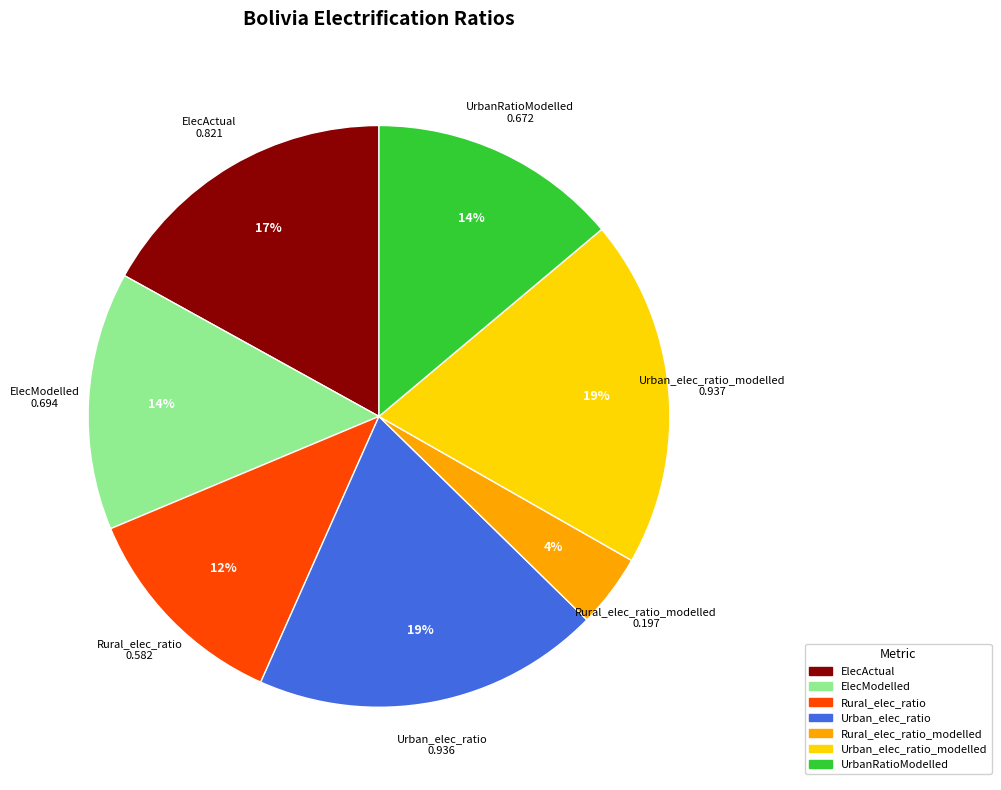

Do UrbanRatioModelled and Rural_elec_ratio together represent more than half of the pie?

No